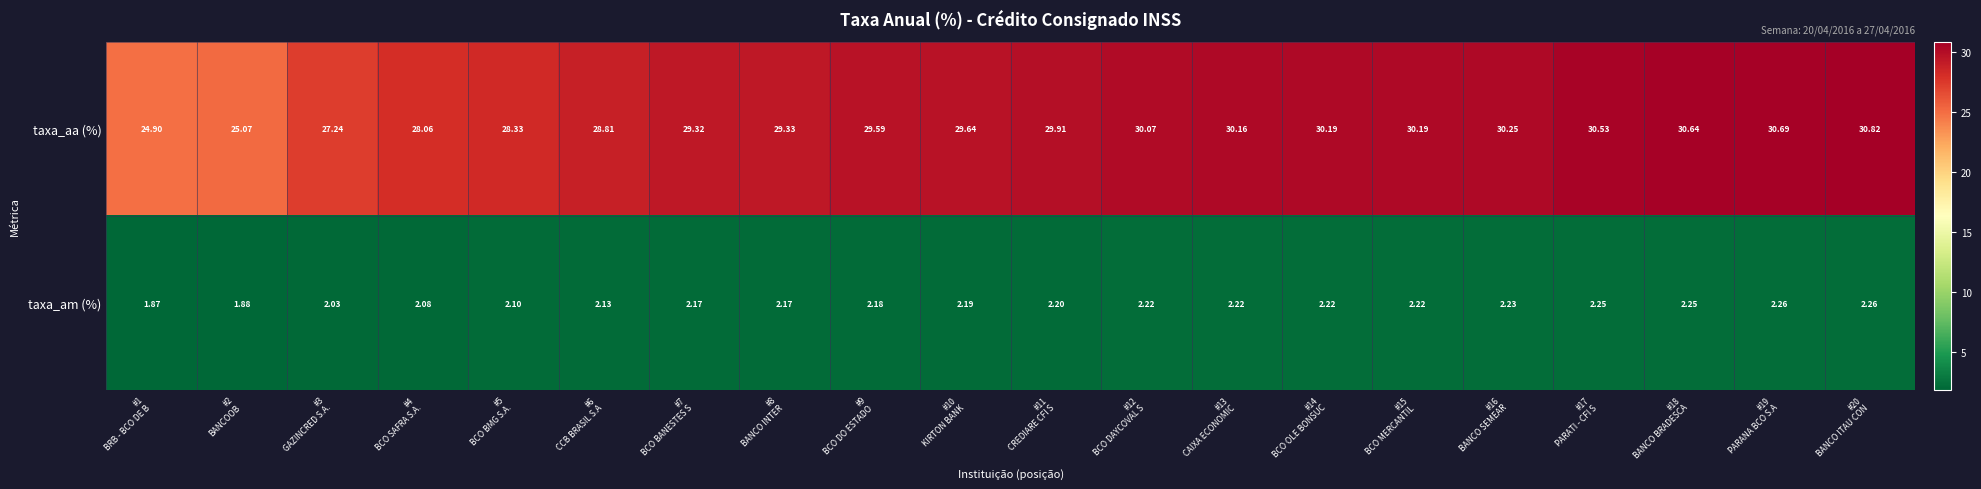

Rank the series by their average value, from lowest to highest.

taxa_am (%), taxa_aa (%)